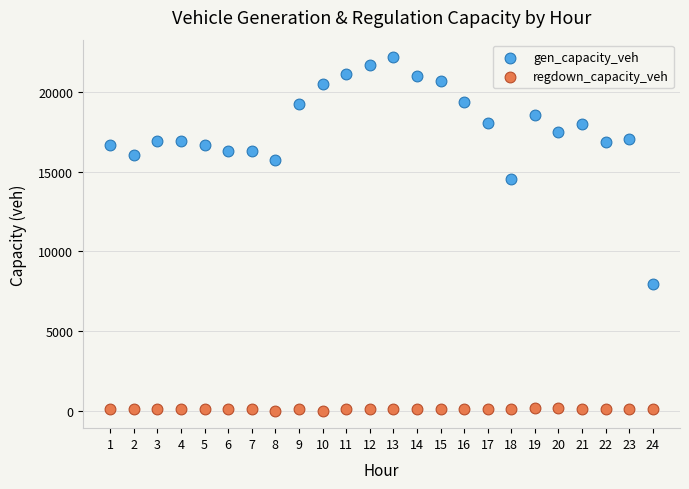

Which series reaches the maximum Y coordinate?

gen_capacity_veh